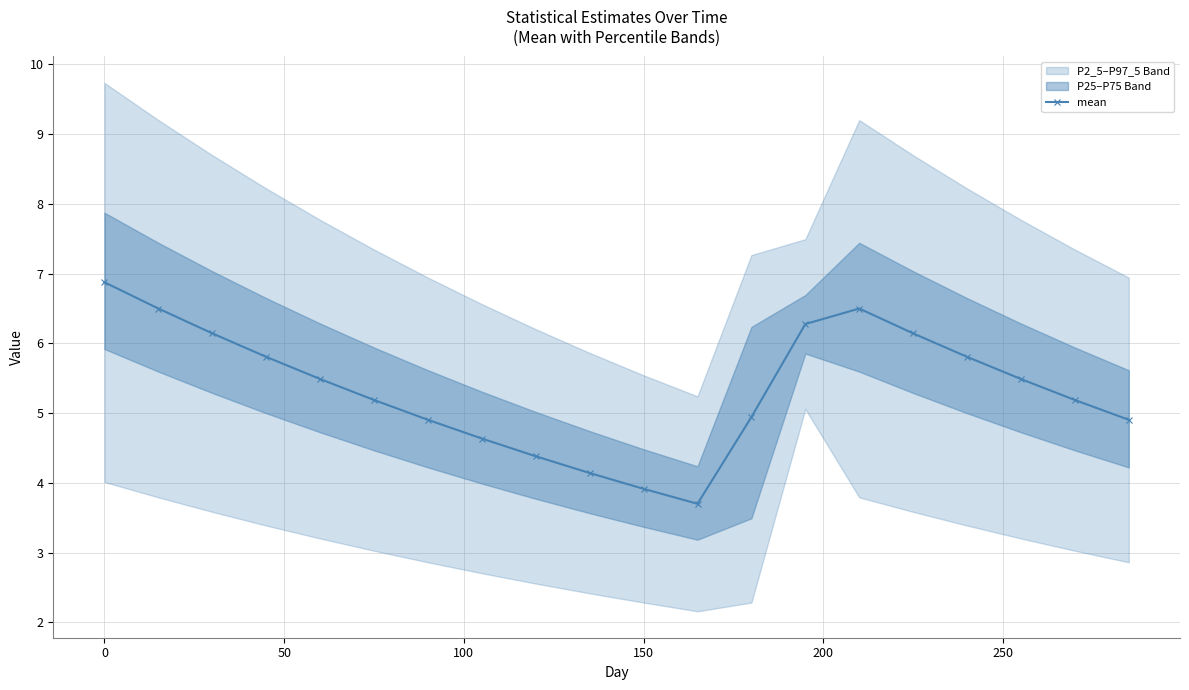

What is the maximum value for mean?

6.9